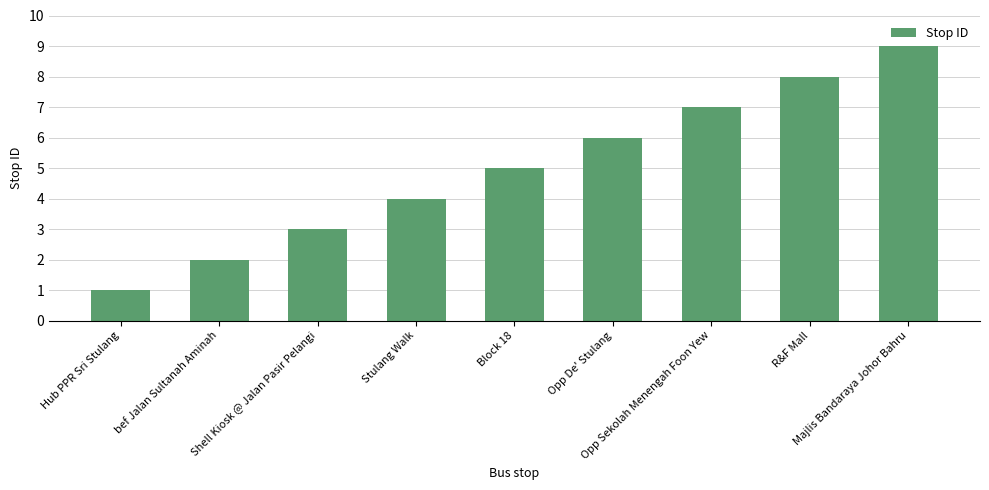

List the labels in order of value, smallest first.

Hub PPR Sri Stulang, bef Jalan Sultanah Aminah, Shell Kiosk @ Jalan Pasir Pelangi, Stulang Walk, Block 18, Opp De' Stulang, Opp Sekolah Menengah Foon Yew, R&F Mall, Majlis Bandaraya Johor Bahru